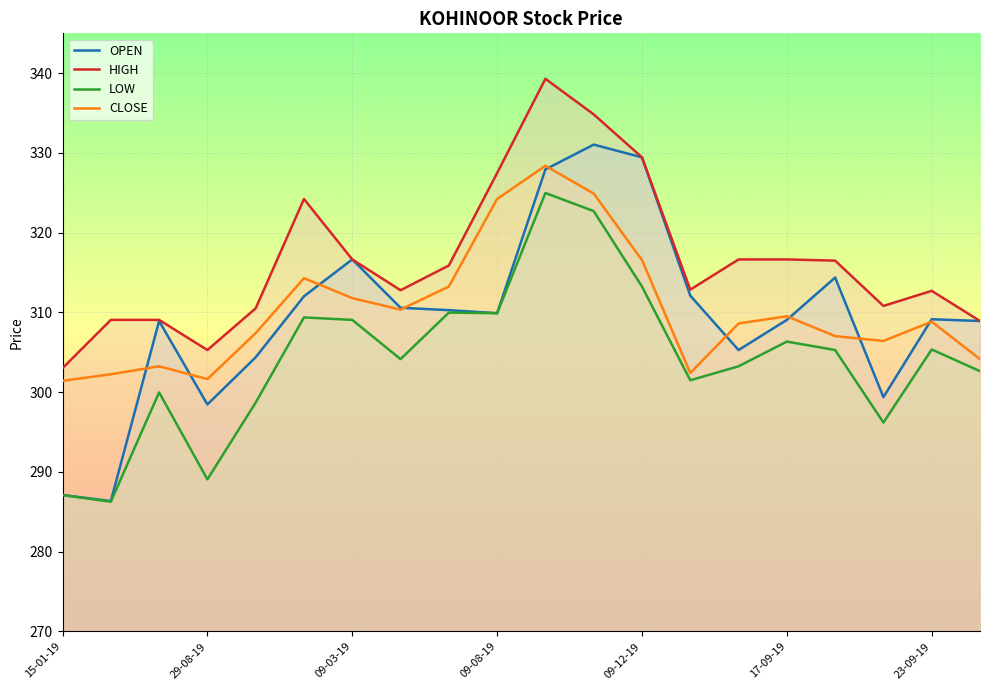

Which series has the widest spread of values?

OPEN